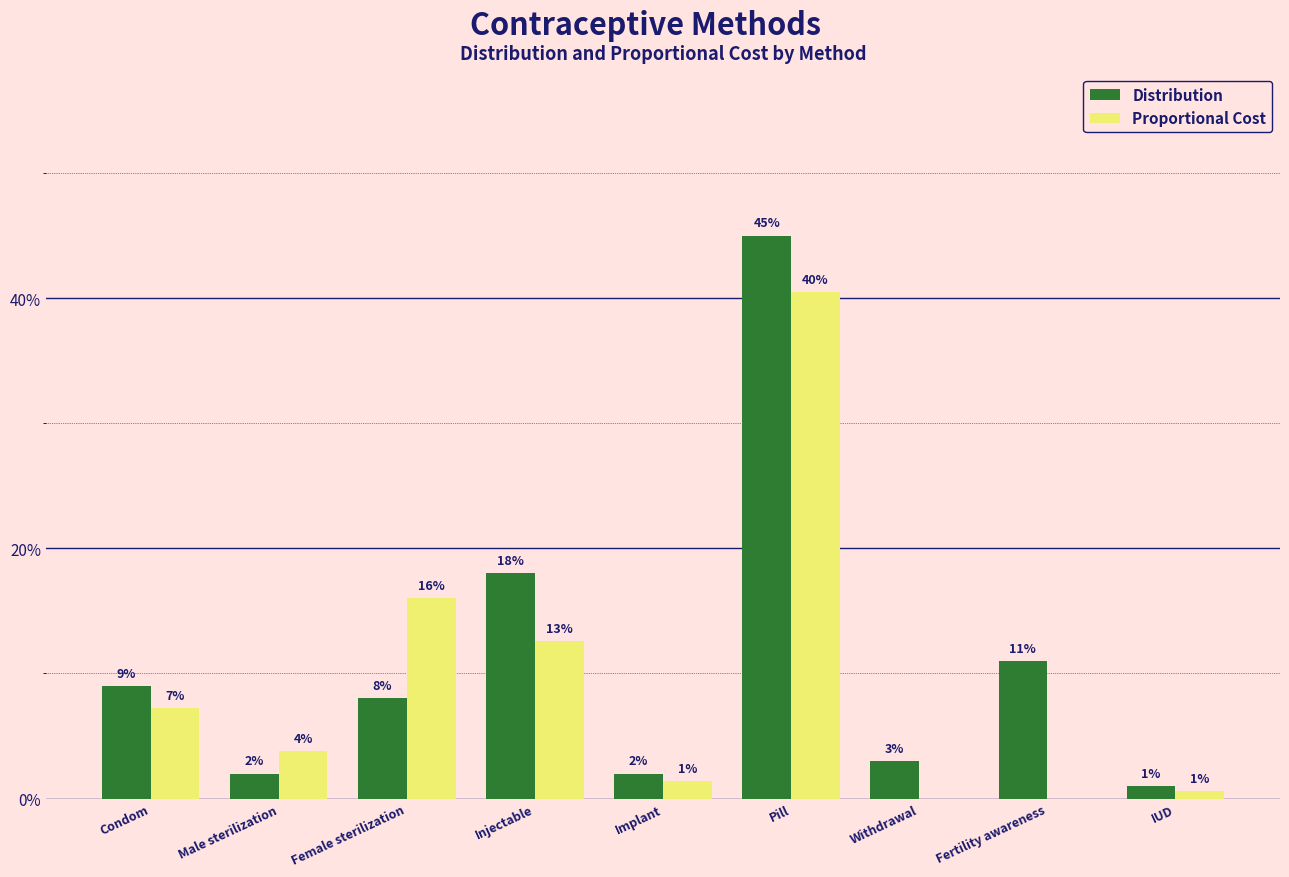

Is it true that Distribution equals 0.1 at Injectable?

False